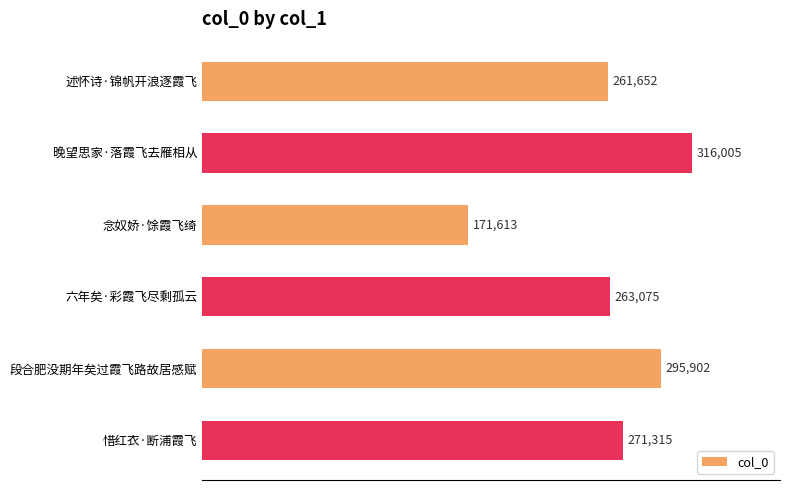

The value at 段合肥没期年矣过霞飞路故居感赋 is 456433. True or false?

False